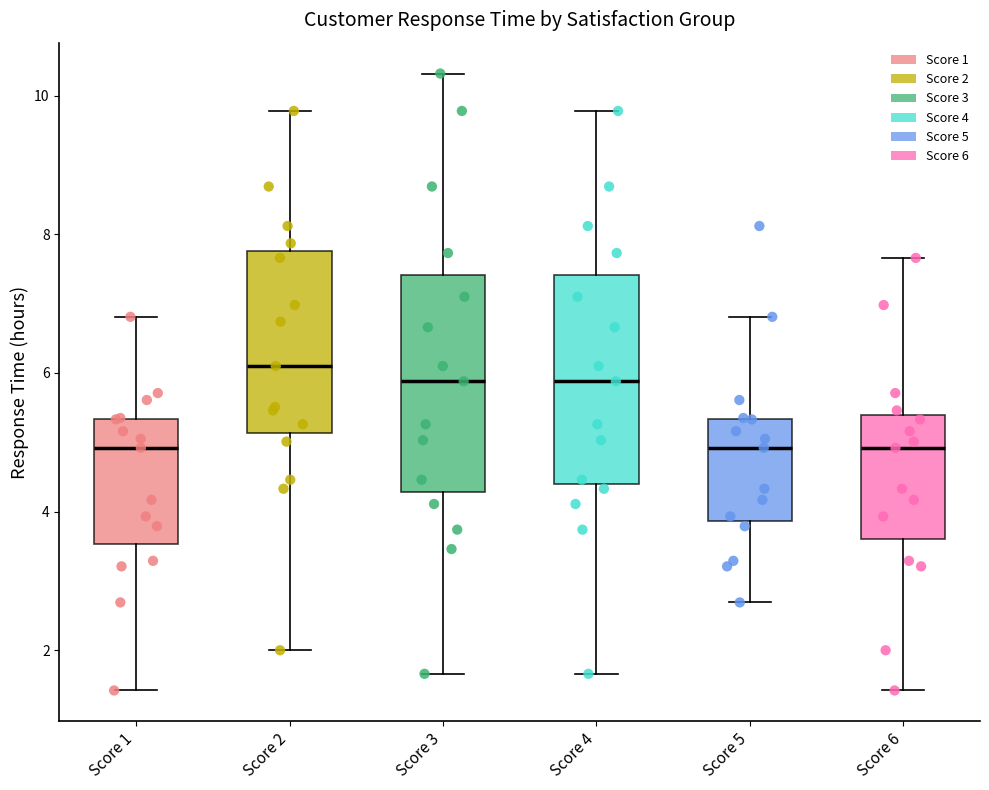

Where does the median line of the box for Score 6 sit on the y-axis? The values are not printed on the chart, so give them approximately, as read against the axis.

5.0